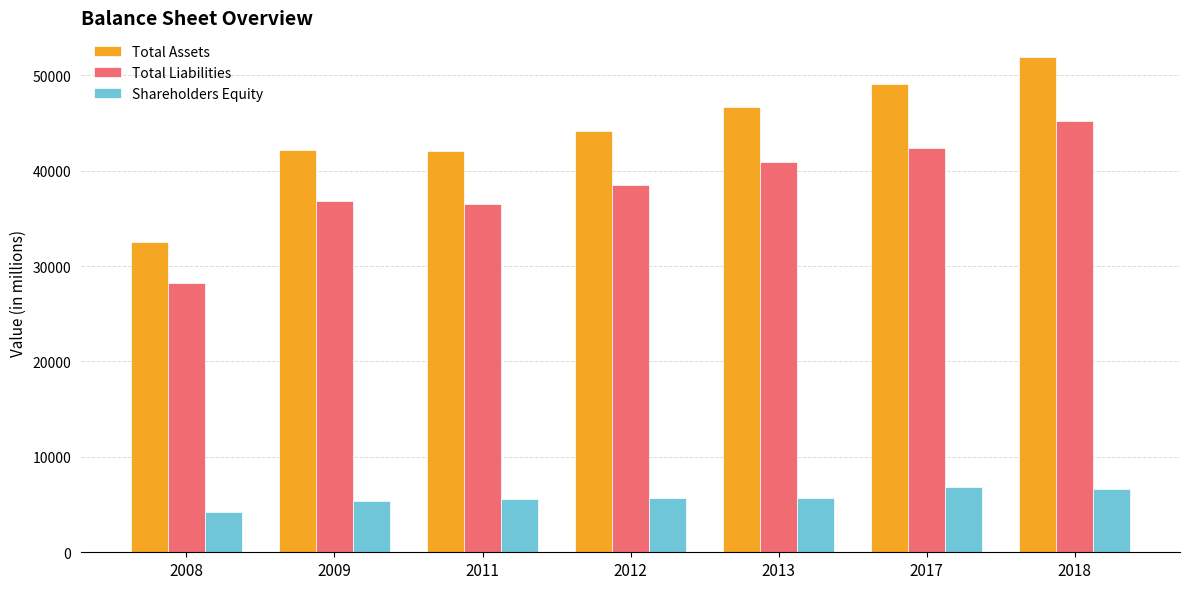

What is the value of the Shareholders Equity bar at the 7th from the left?

6655